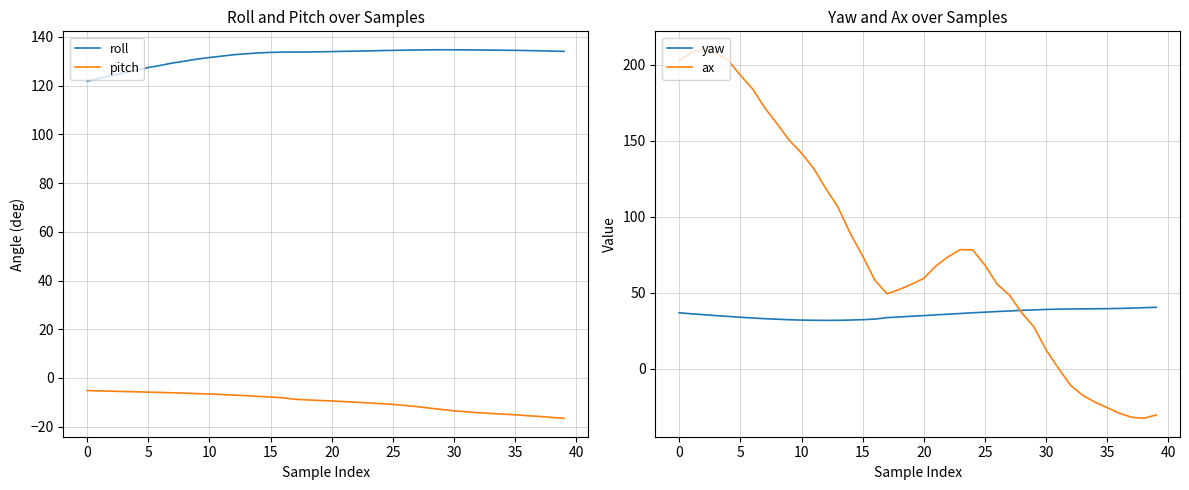

Reading left to right, transcribe all the data shown in this chart.

roll: 121.8	123.0	124.0	125.3	126.3	127.4	128.3	129.3	130.1	130.9	131.5	132.1	132.7	133.1	133.4	133.6	133.8	133.8	133.8	133.9	134.0	134.1	134.2	134.3	134.4	134.5	134.6	134.6	134.7	134.7	134.7	134.7	134.6	134.6	134.5	134.5	134.4	134.3	134.2	134.1
pitch: -5.2	-5.3	-5.4	-5.6	-5.7	-5.8	-6.0	-6.1	-6.3	-6.4	-6.6	-6.8	-7.1	-7.3	-7.6	-7.8	-8.1	-8.8	-9.0	-9.2	-9.4	-9.7	-10.0	-10.3	-10.6	-10.9	-11.3	-11.8	-12.4	-12.9	-13.5	-13.9	-14.3	-14.6	-14.9	-15.1	-15.5	-15.8	-16.2	-16.6
yaw: 36.9	36.2	35.7	35.0	34.5	34.0	33.5	33.0	32.7	32.4	32.1	32.0	31.9	32.0	32.1	32.4	32.8	33.7	34.2	34.7	35.1	35.6	36.0	36.5	37.0	37.3	37.8	38.1	38.5	38.8	39.1	39.3	39.4	39.5	39.6	39.6	39.8	40.0	40.3	40.5
ax: 202.5	208.5	210.0	207.8	203.0	193.2	184.2	171.7	161.3	150.4	142.0	131.8	118.5	106.1	88.9	74.3	58.3	49.4	52.3	55.7	59.6	67.8	73.9	78.5	78.3	68.2	55.7	48.6	37.0	27.7	12.5	0.5	-10.8	-17.4	-21.9	-25.5	-29.2	-31.8	-32.5	-30.3